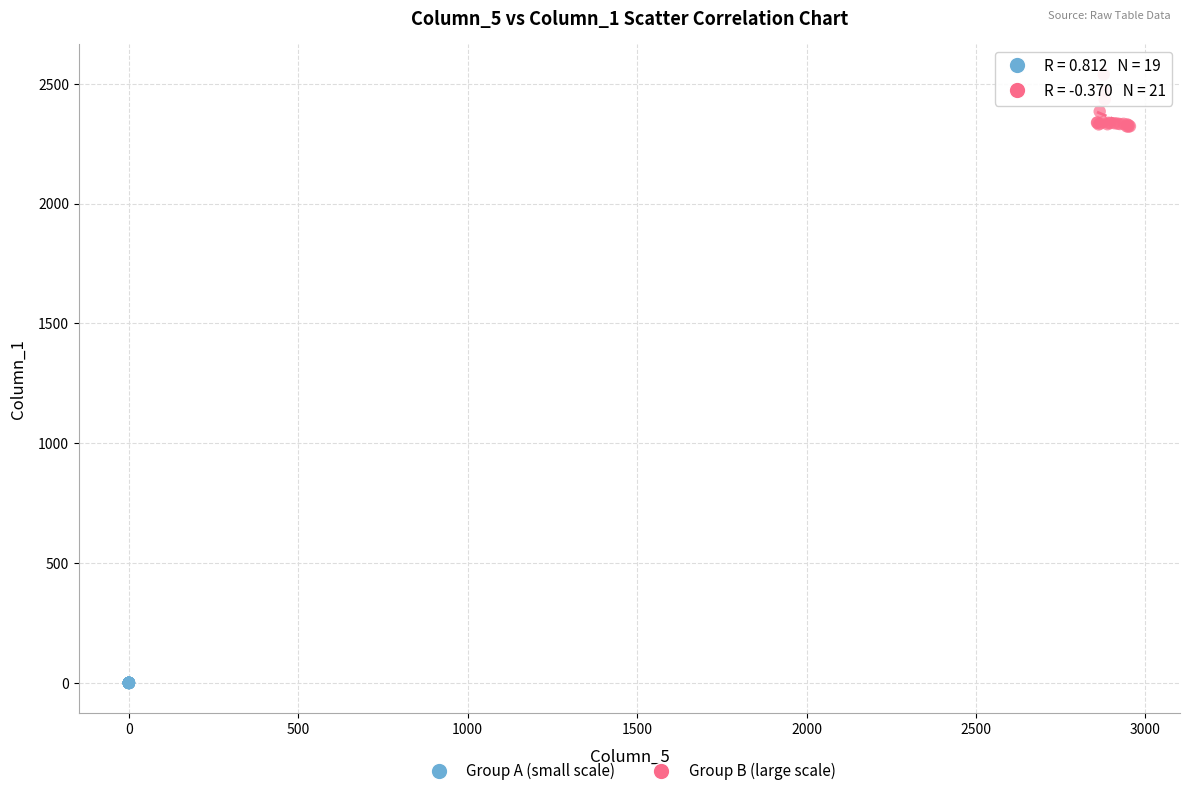

Which series reaches the maximum Y coordinate?

Group B (large scale)